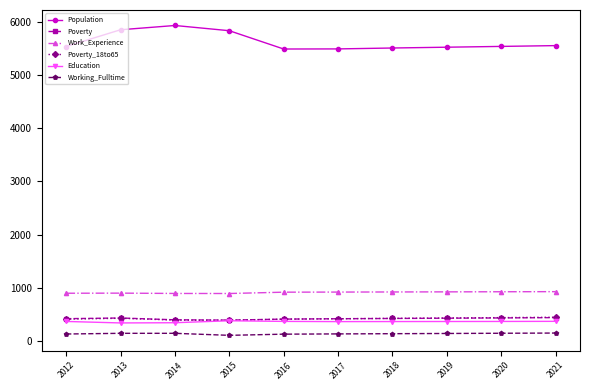

Is it true that Poverty equals 426 at 2018?

True